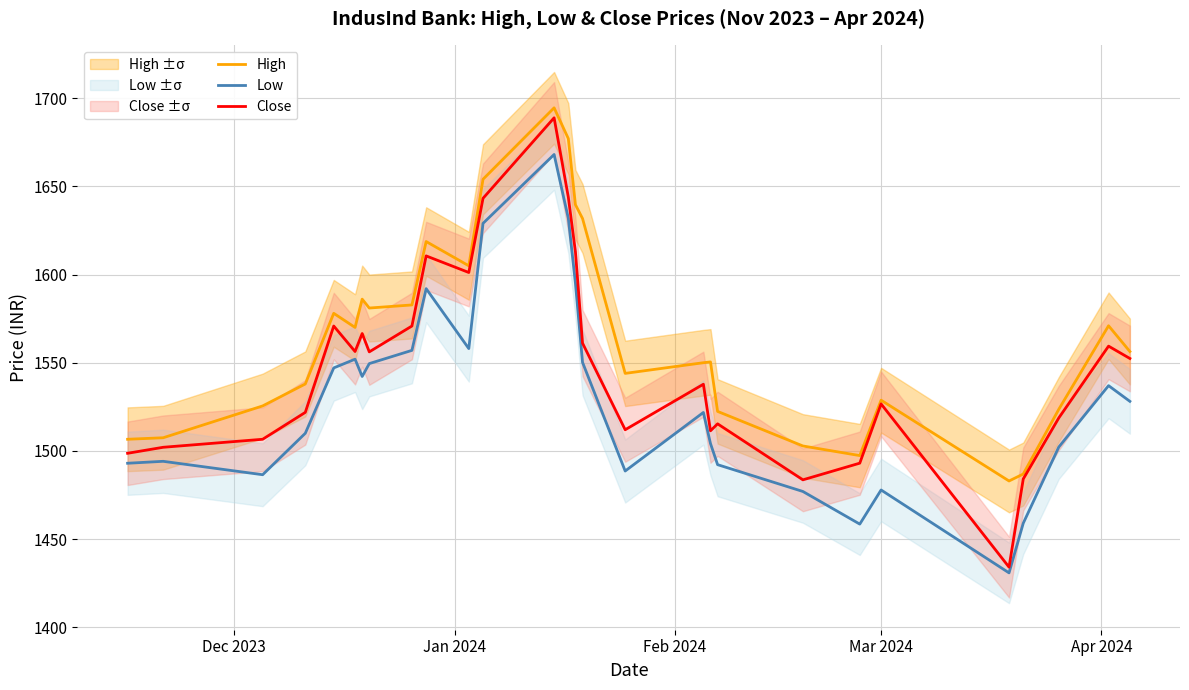

Reading right to left, extract all data points from this chart.

High: 1556.3	1570.9	1523.6	1486.9	1482.9	1528.8	1497.3	1502.8	1522.4	1550.4	1550.0	1543.9	1631.8	1639.6	1677.1	1694.5	1654.0	1604.9	1618.7	1582.8	1581.0	1586.1	1570.0	1578.0	1537.9	1525.5	1507.4	1506.6
Low: 1528.1	1537.0	1502.2	1459.0	1430.8	1477.8	1458.5	1477.0	1492.2	1504.2	1521.8	1488.6	1550.2	1595.1	1631.8	1668.1	1629.0	1558.0	1592.0	1557.0	1549.5	1542.2	1552.0	1547.1	1510.0	1486.5	1494.1	1493.0
Close: 1552.4	1559.4	1518.7	1484.1	1434.1	1526.7	1493.1	1483.6	1515.3	1511.4	1537.8	1512.0	1561.1	1612.9	1643.9	1688.8	1643.2	1601.2	1610.6	1570.8	1556.2	1566.6	1556.3	1570.8	1521.8	1506.6	1502.1	1498.7